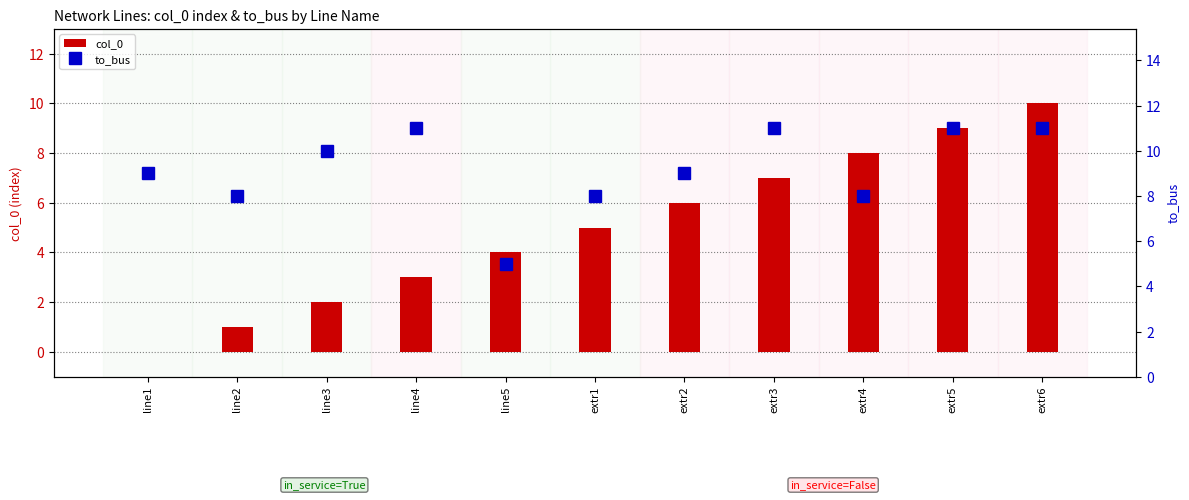

What is the total value across all series at extr3?

18